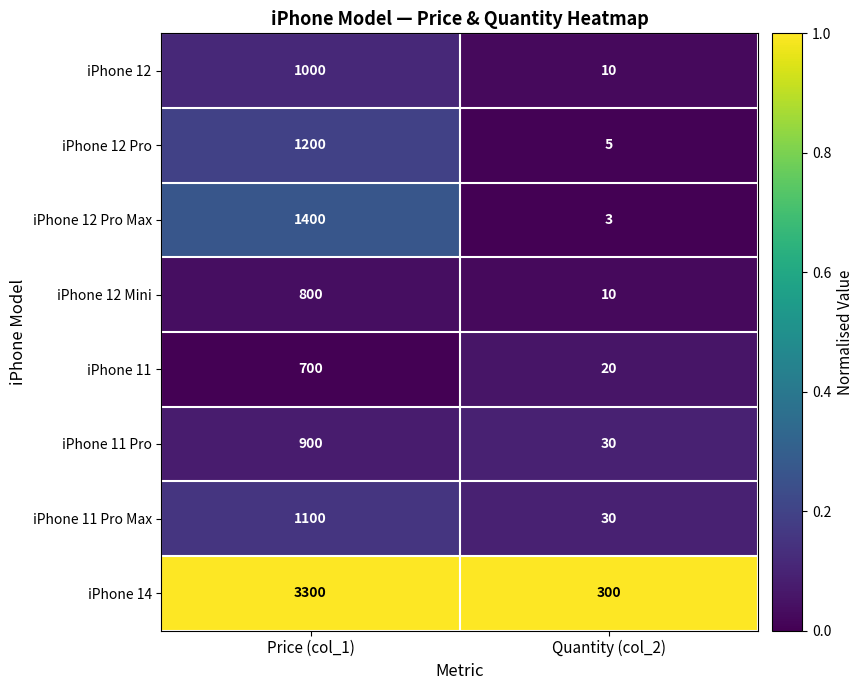

True or false: iPhone 11 has a value of 700 at Price (col_1).

True